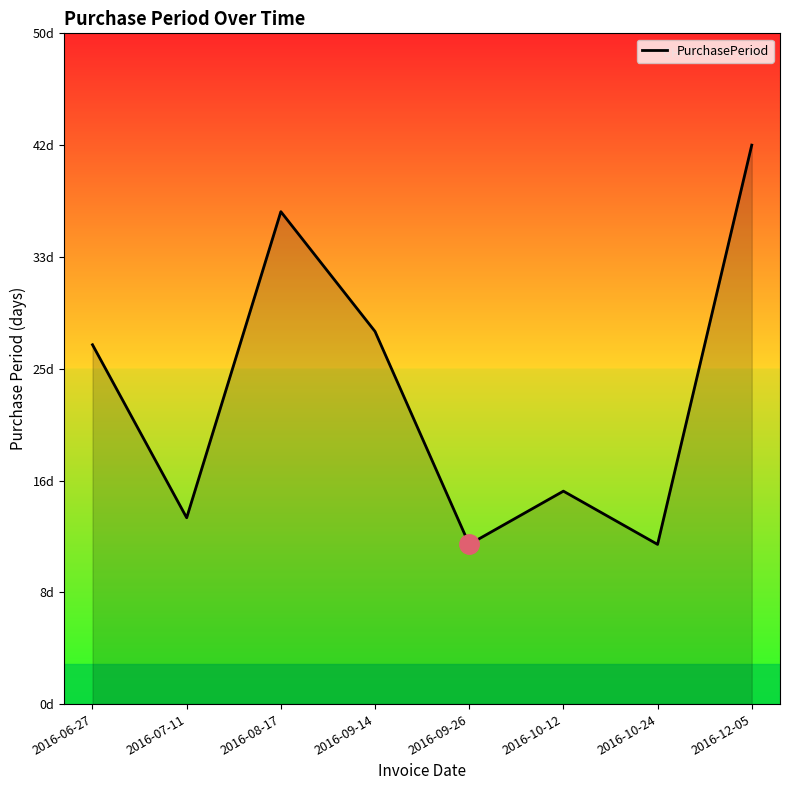

Rank the categories by value from lowest to highest.

2016-09-26, 2016-10-24, 2016-07-11, 2016-10-12, 2016-06-27, 2016-09-14, 2016-08-17, 2016-12-05